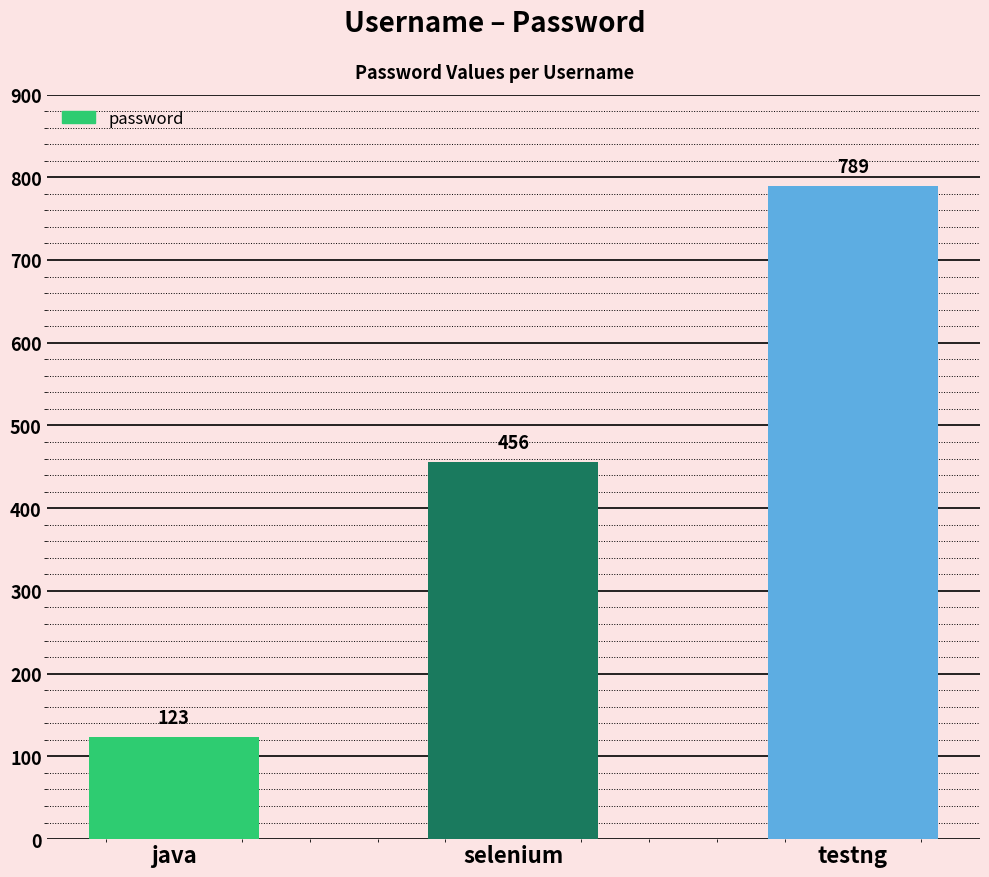

What value does the data have at java?

123